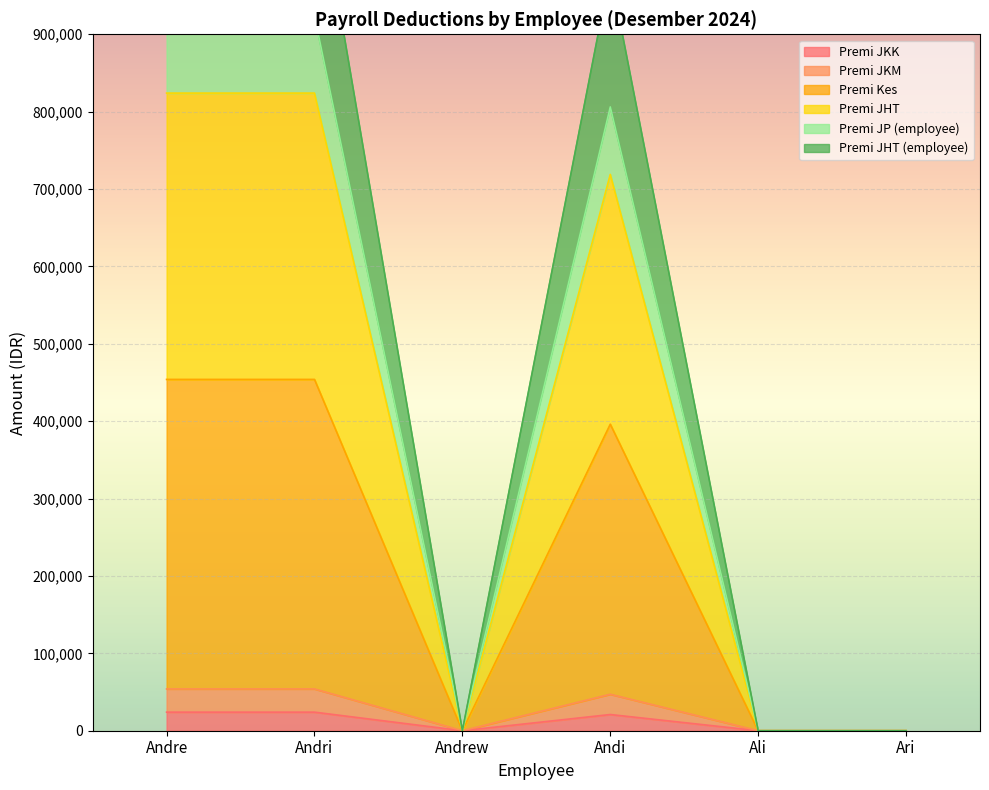

What is the label of the 2nd point from the right?

Ali